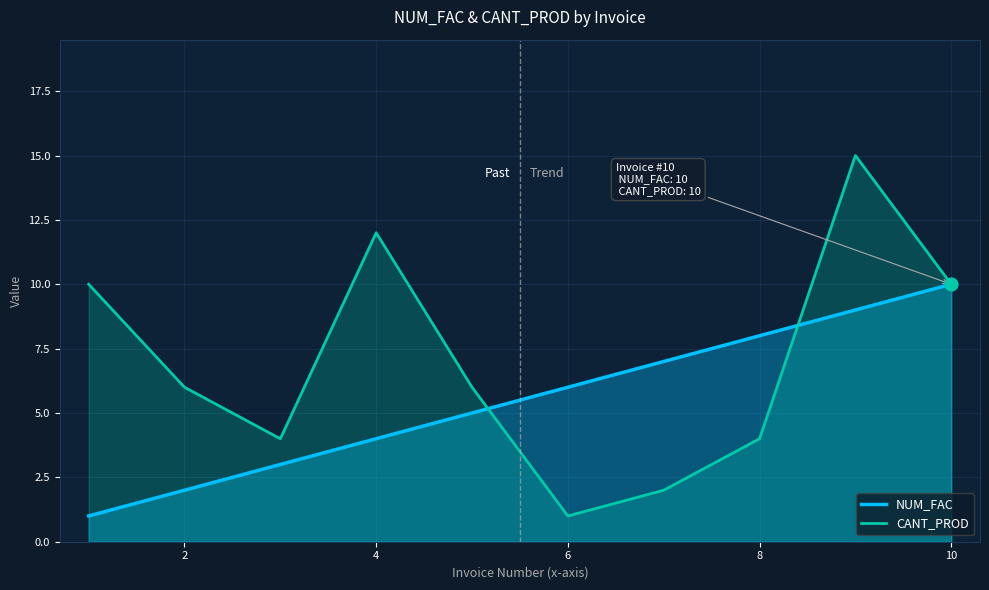

What is the total value across all series at 10?

20